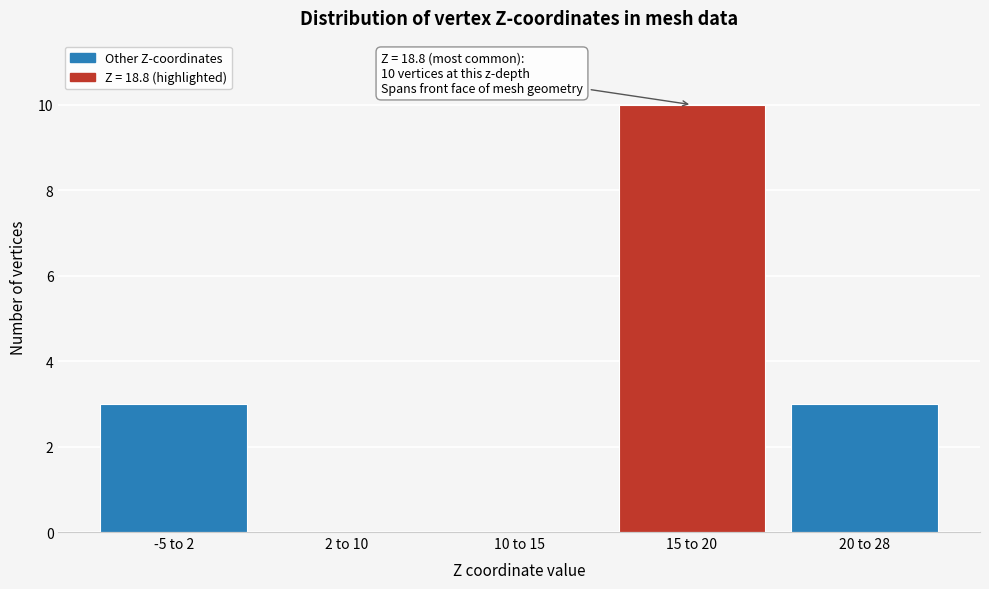

Reading right to left, list all the values displayed in this chart.

20 to 28=3	15 to 20=10	10 to 15=0	2 to 10=0	-5 to 2=3